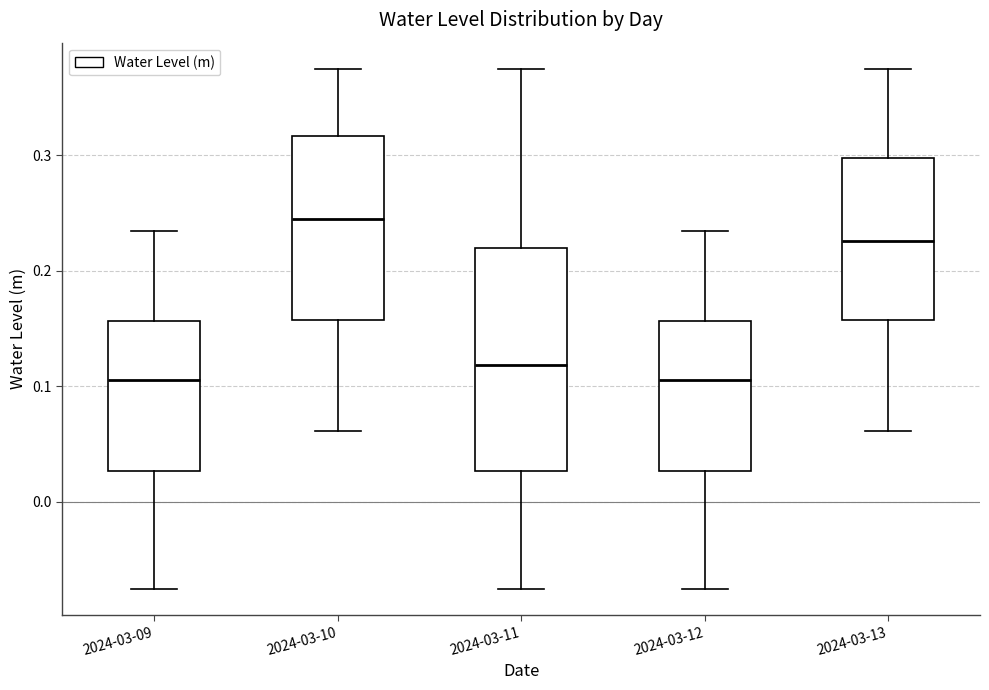

Reading left to right, read every box against the y-axis: the position of its median line, the range the box covers, and the ends of its whiskers. The values are not printed on the chart, so give them approximately, as read against the axis.

2024-03-09: median 0.11, box 0.03 to 0.16, whiskers -0.08 to 0.23
2024-03-10: median 0.24, box 0.16 to 0.32, whiskers 0.06 to 0.37
2024-03-11: median 0.12, box 0.03 to 0.22, whiskers -0.08 to 0.37
2024-03-12: median 0.11, box 0.03 to 0.16, whiskers -0.08 to 0.23
2024-03-13: median 0.23, box 0.16 to 0.30, whiskers 0.06 to 0.37